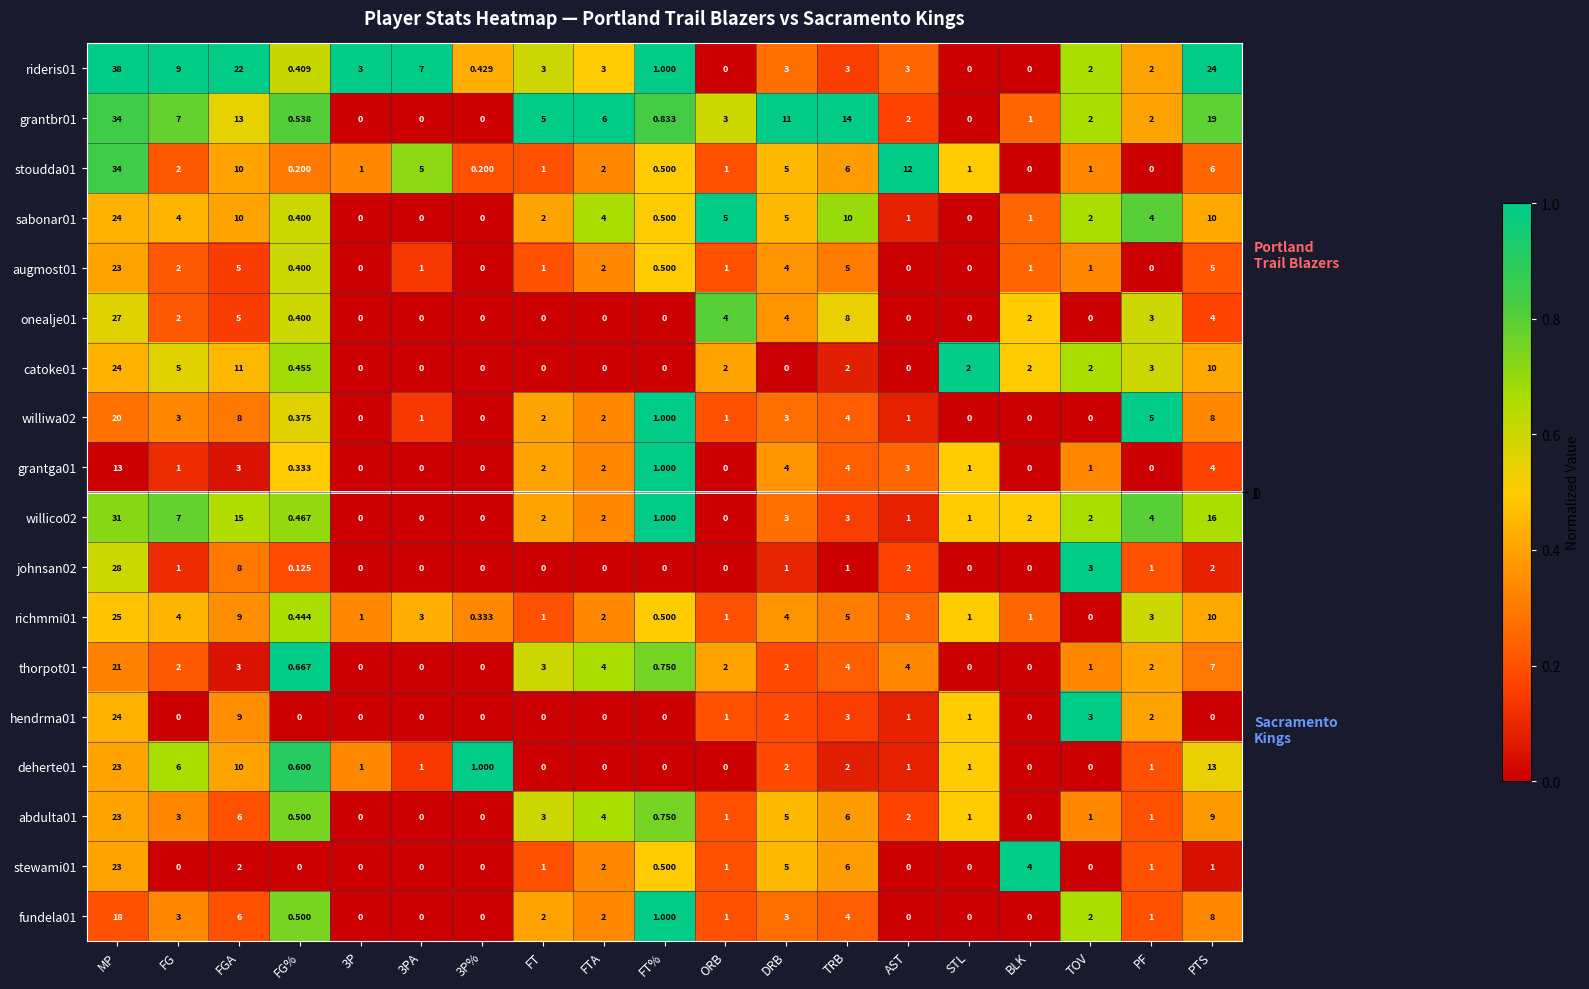

At which category is the sum across all series the highest?

MP